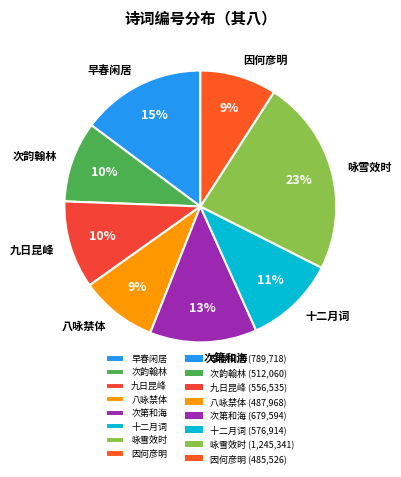

Is it true that 早春闲居 is 4% of the pie?

False